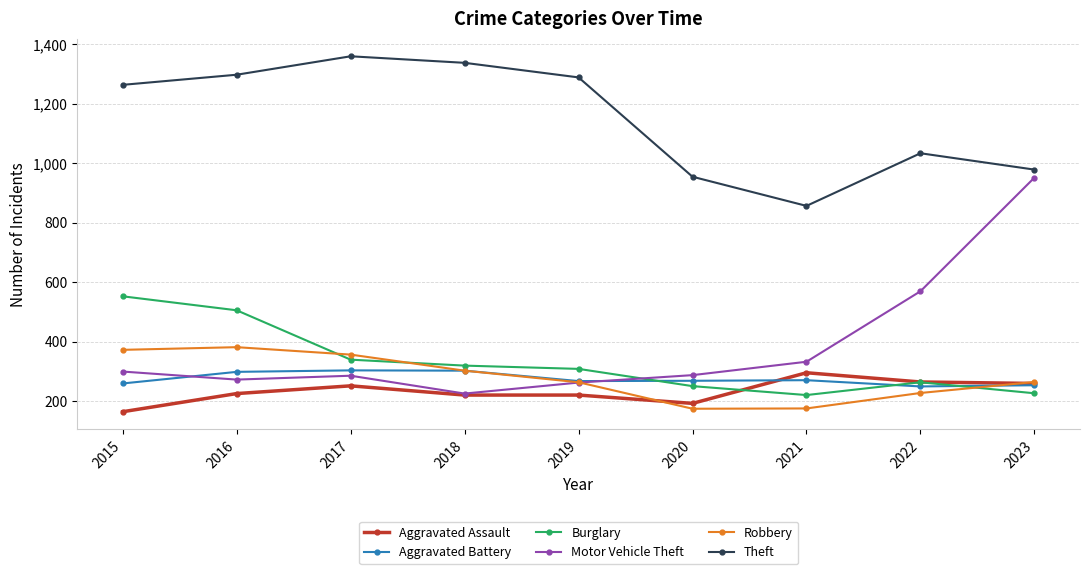

True or false: Theft and Robbery intersect in this chart.

False